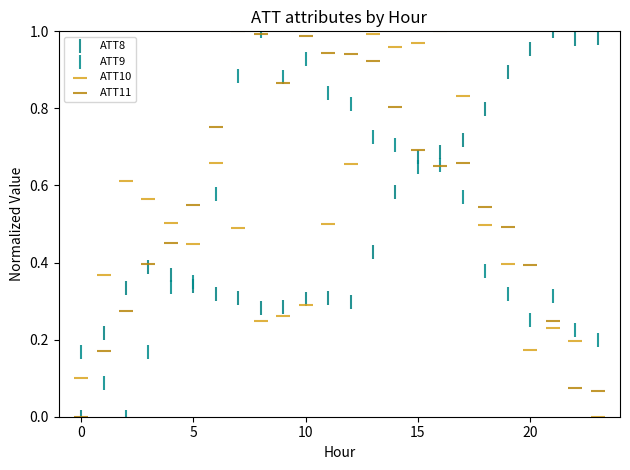

What are all the series names shown in the legend?

ATT8, ATT9, ATT10, ATT11